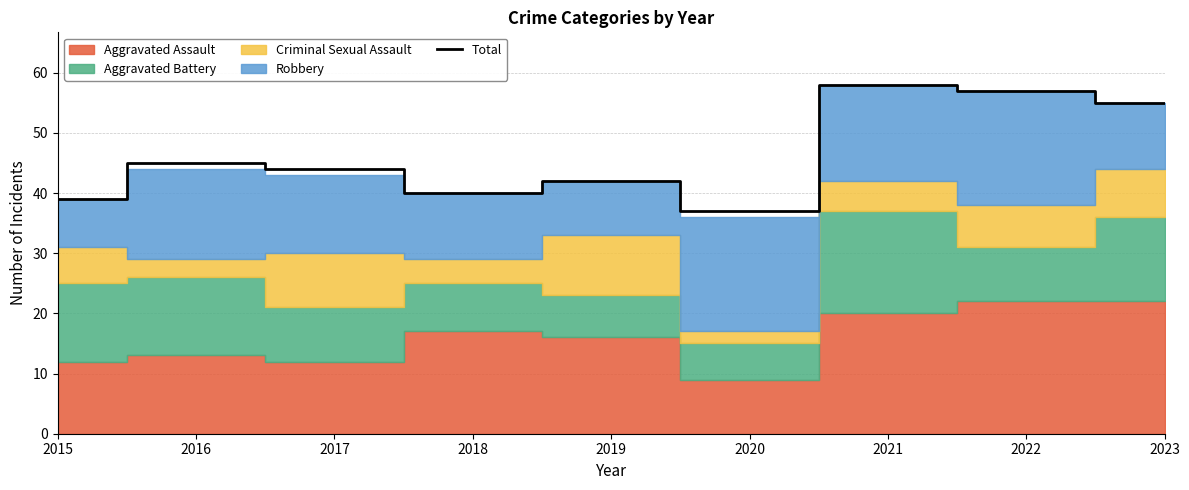

What is the value of the 4th point from the left?

40